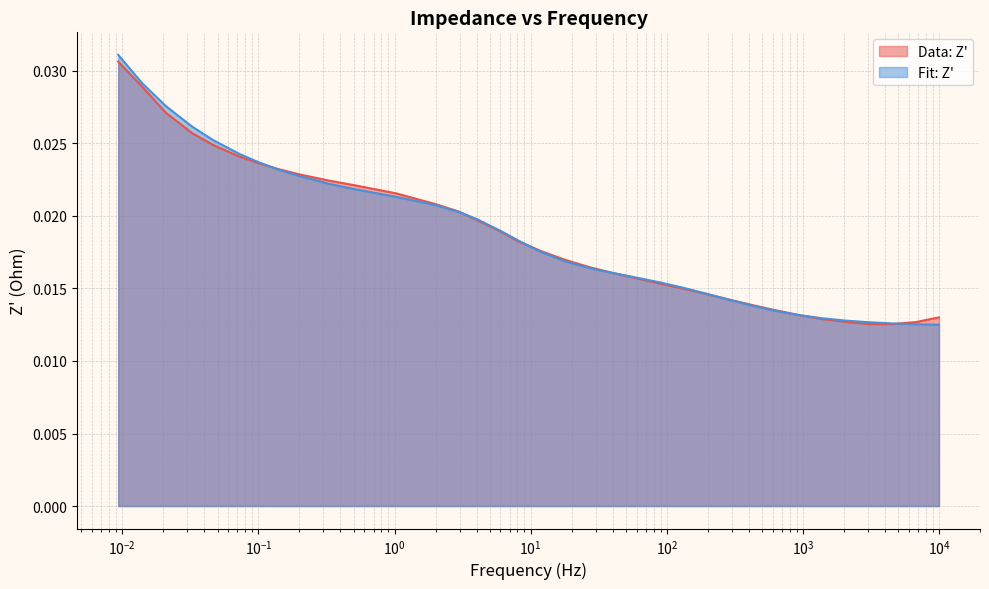

Which series has the largest total across all categories?

Fit: Z'